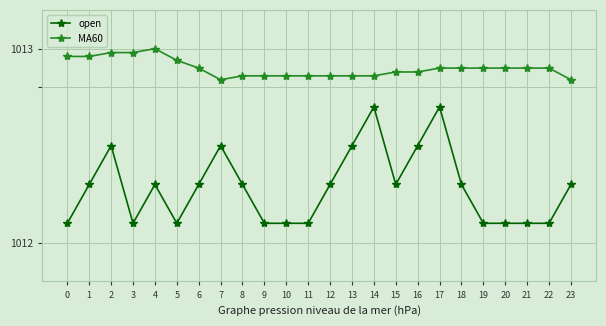

True or false: MA60 and open intersect in this chart.

False